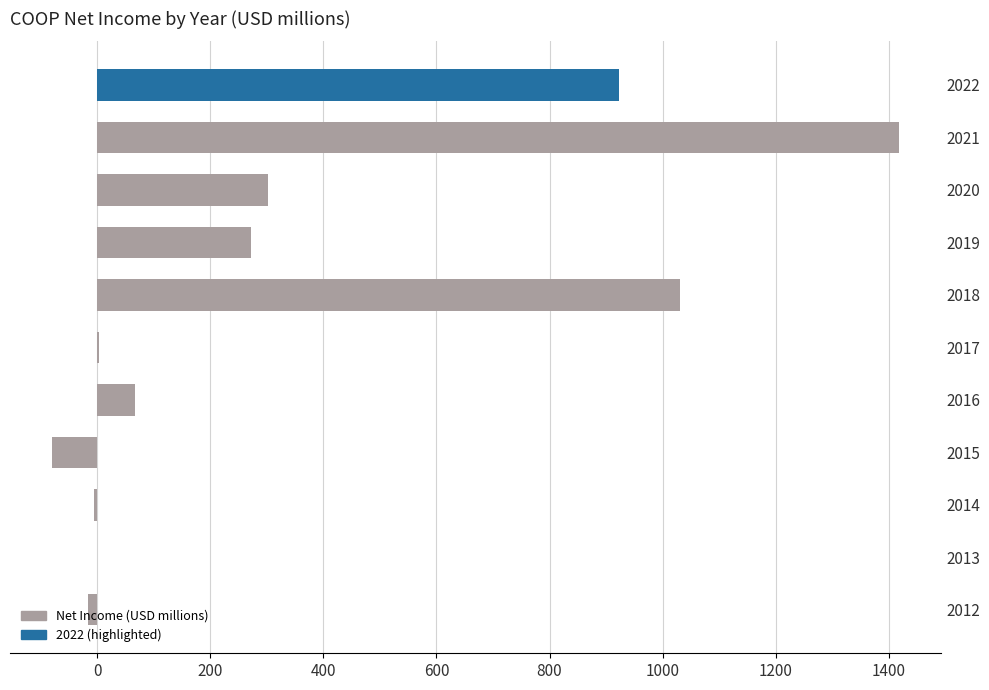

Read the value at 2022.

923.0